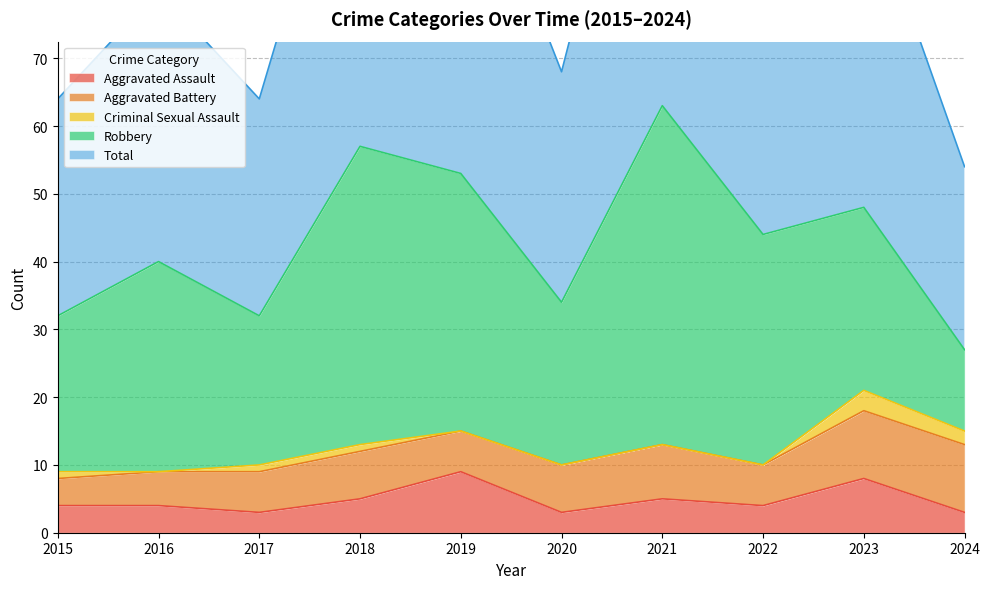

At which label is Total closest to 45?

2022